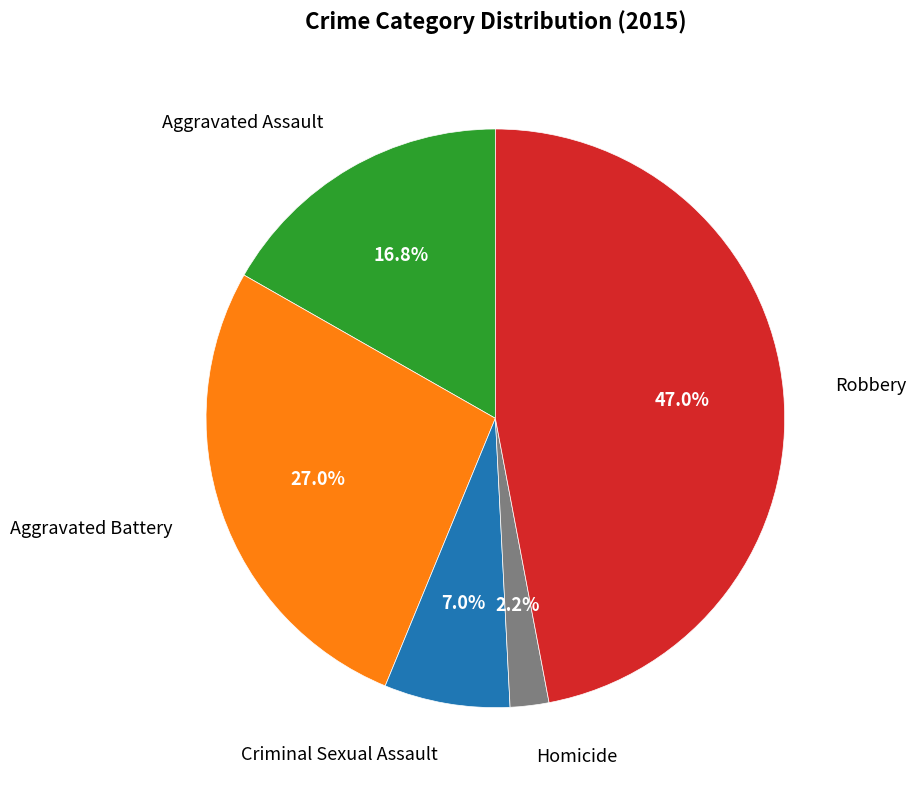

Count the number of slices in the pie.

5